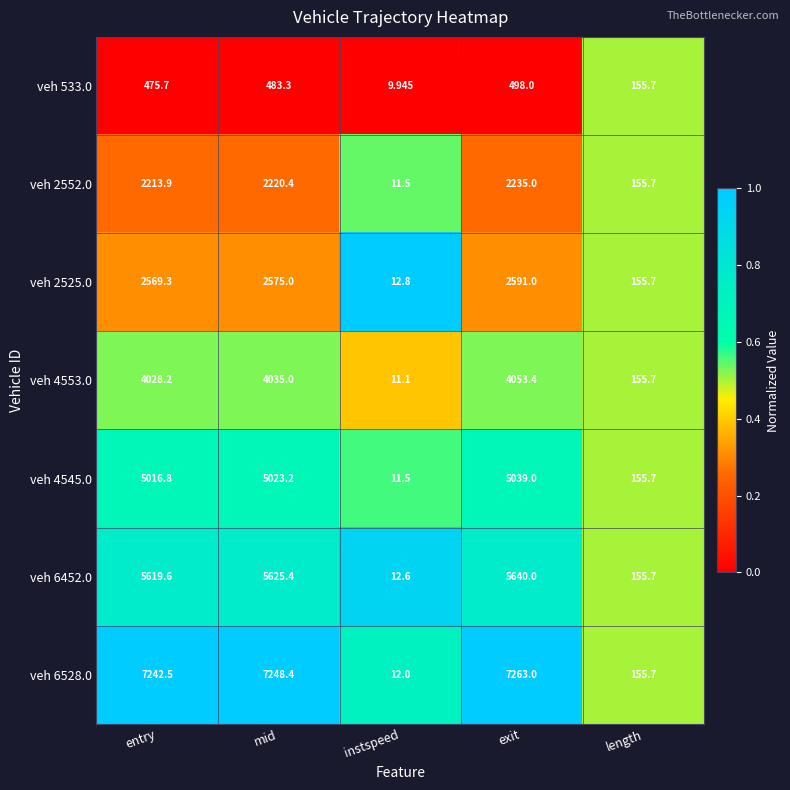

Which series has the largest total across all categories?

veh 6528.0